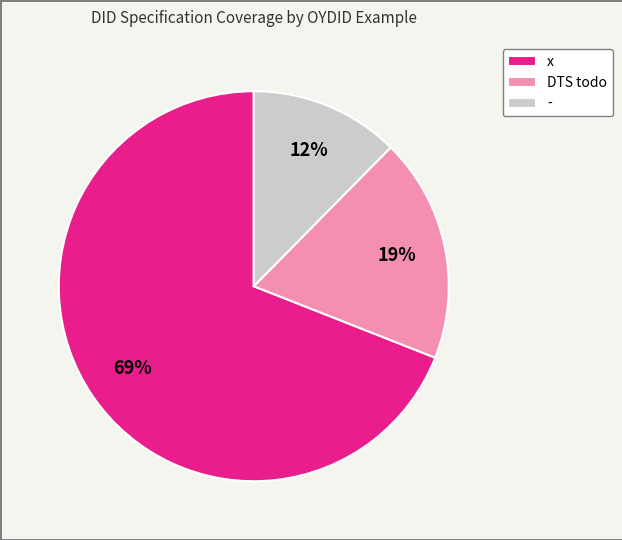

Which slice is the largest?

x